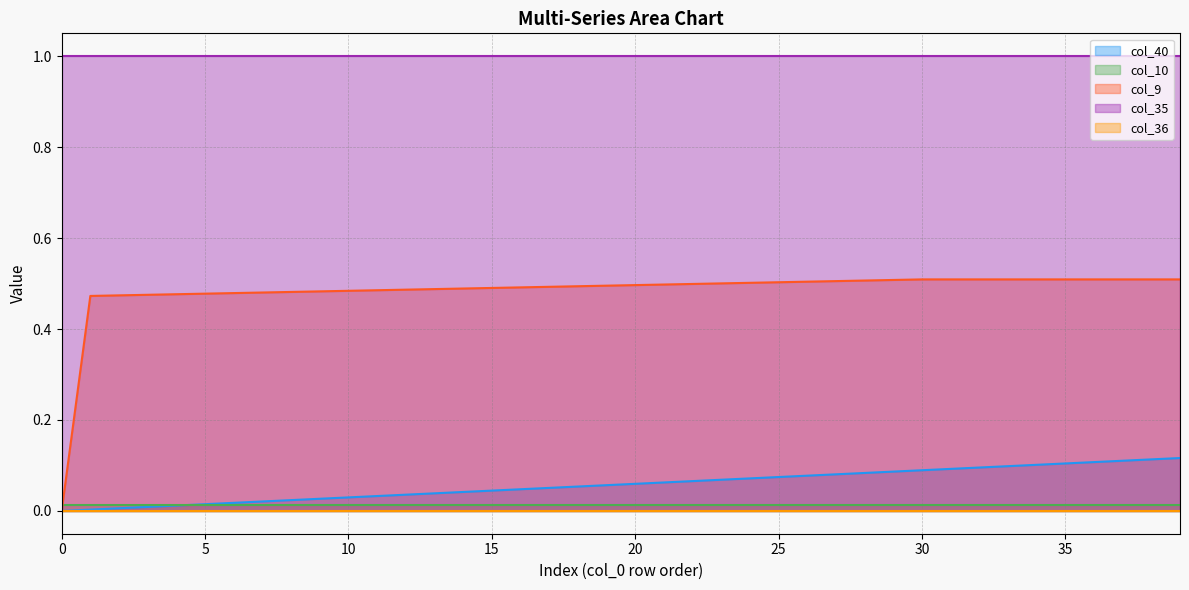

What are all the series names shown in the legend?

col_40, col_10, col_9, col_35, col_36